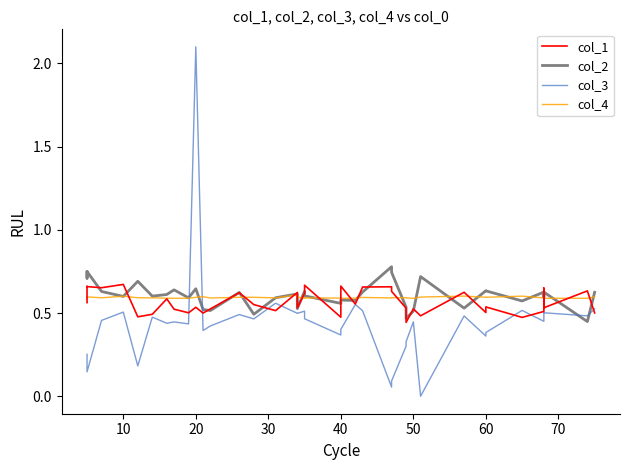

Which series has the largest total across all categories?

col_2